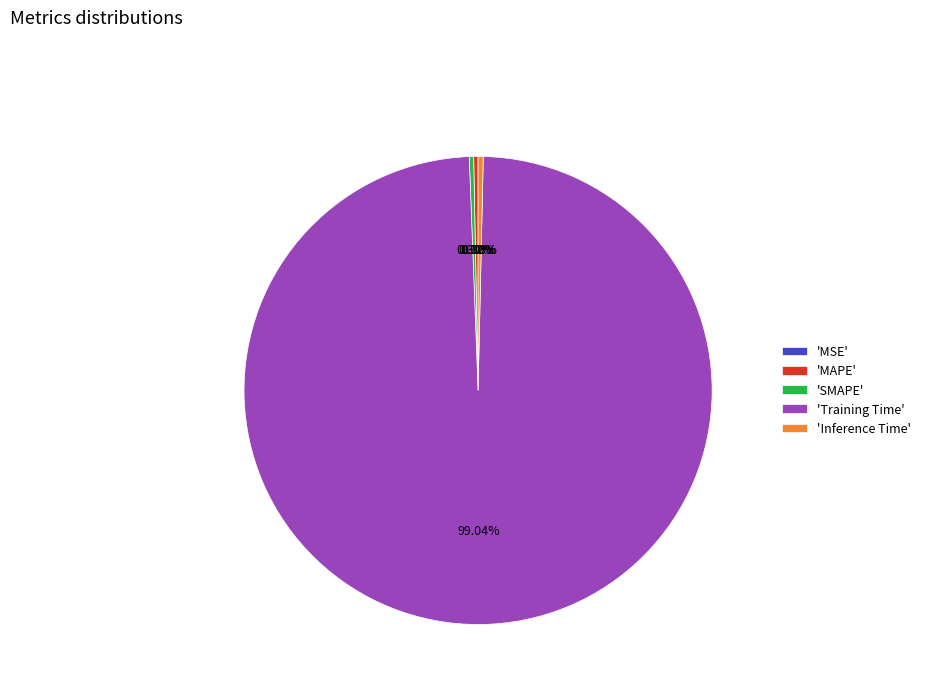

Do 'SMAPE' and 'Training Time' together represent more than half of the pie?

Yes